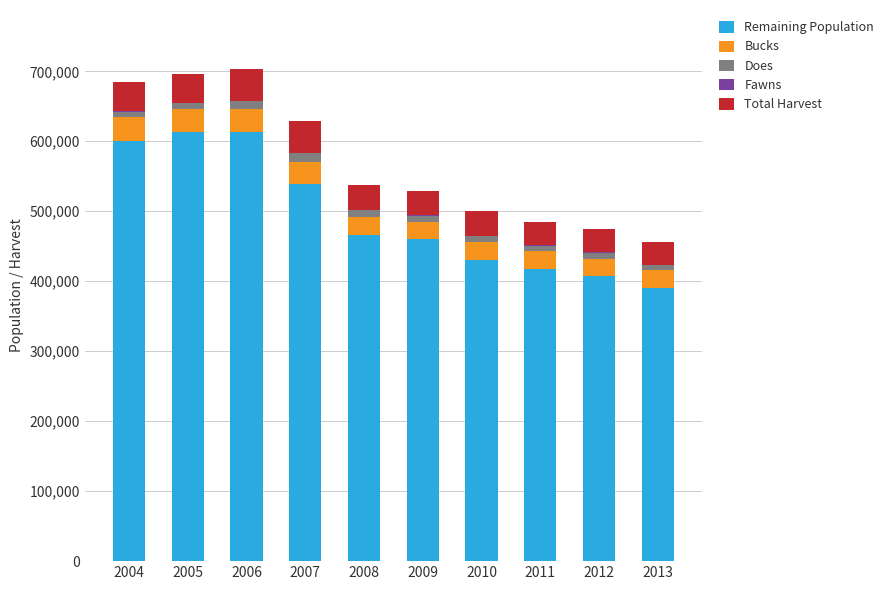

What is the average value of the Remaining Population series?

494018